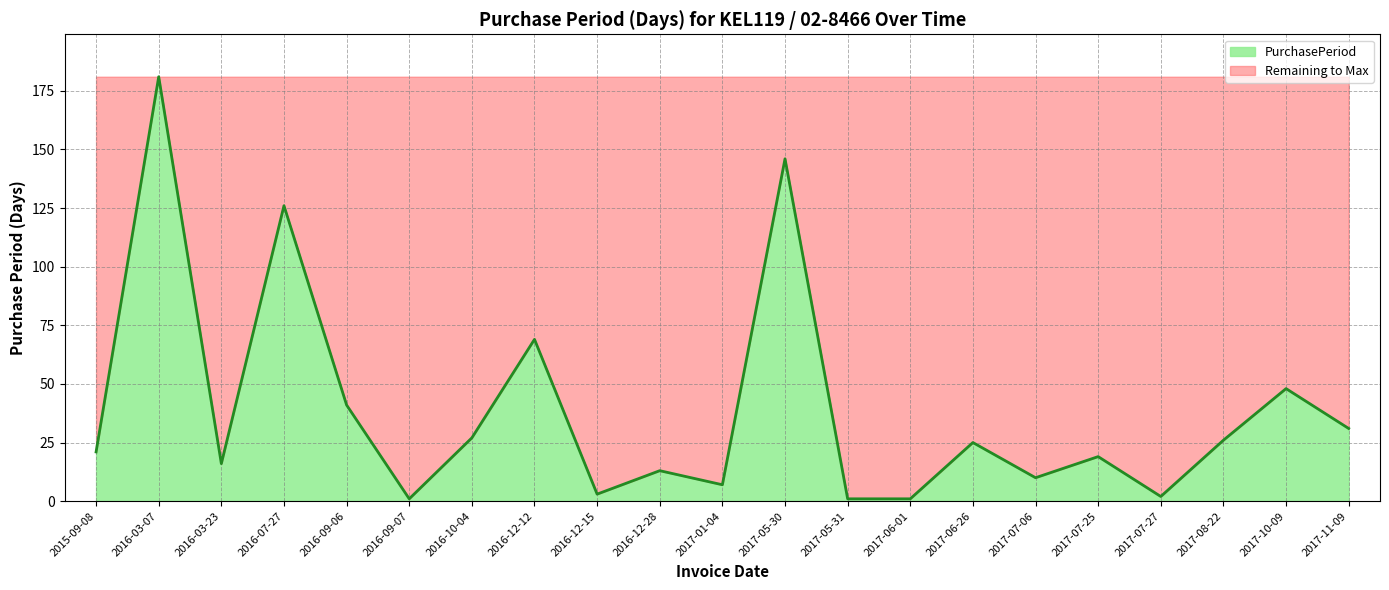

What is the label of the 19th point from the right?

2016-03-23